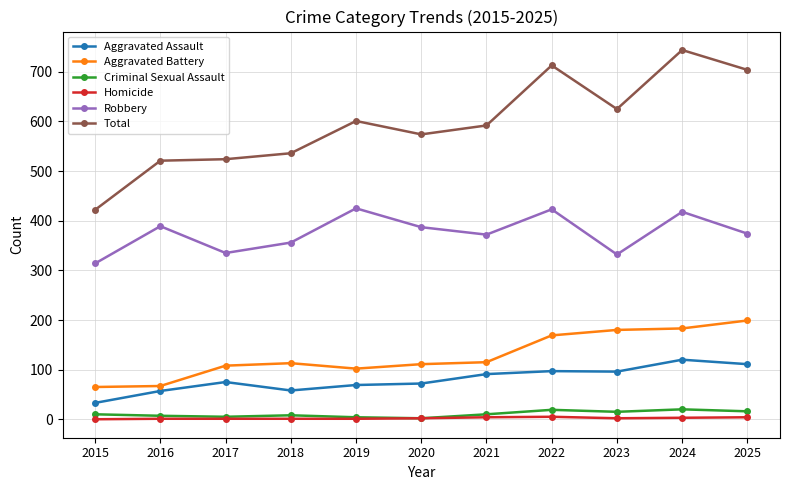

What are all the series names shown in the legend?

Aggravated Assault, Aggravated Battery, Criminal Sexual Assault, Homicide, Robbery, Total